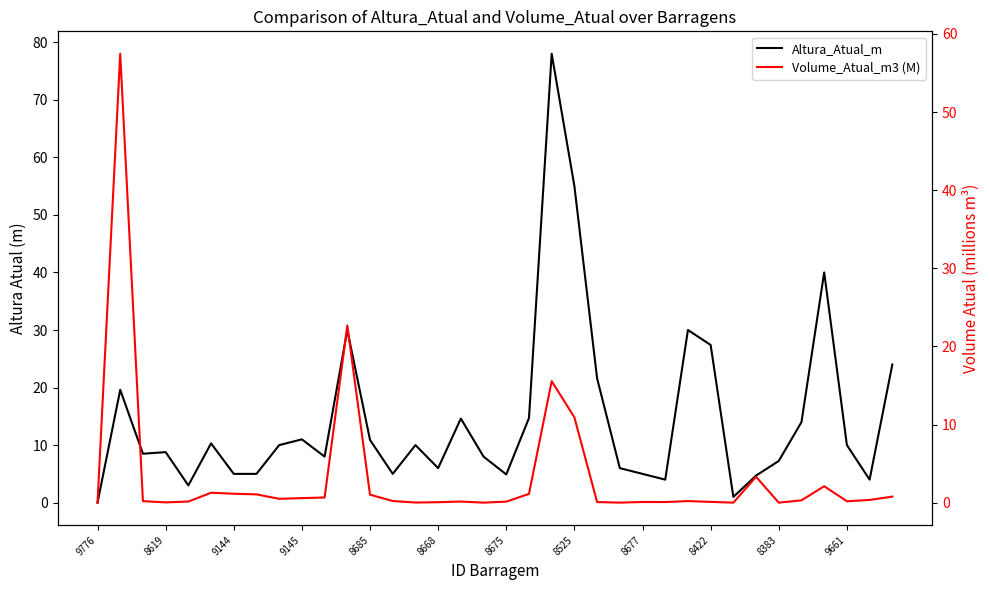

True or false: Volume_Atual_m3 (M) has more than 2 interior local peaks.

True